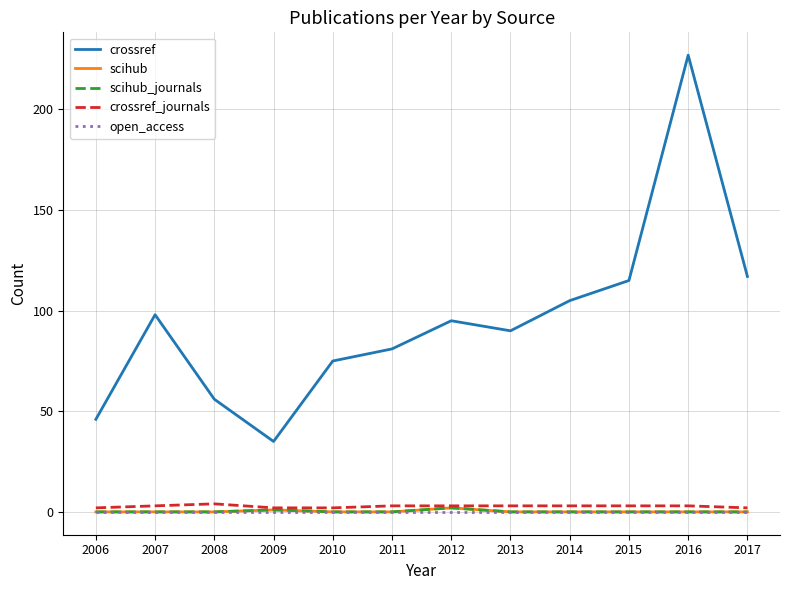

Which has a higher value, 2007 or 2015?

2015